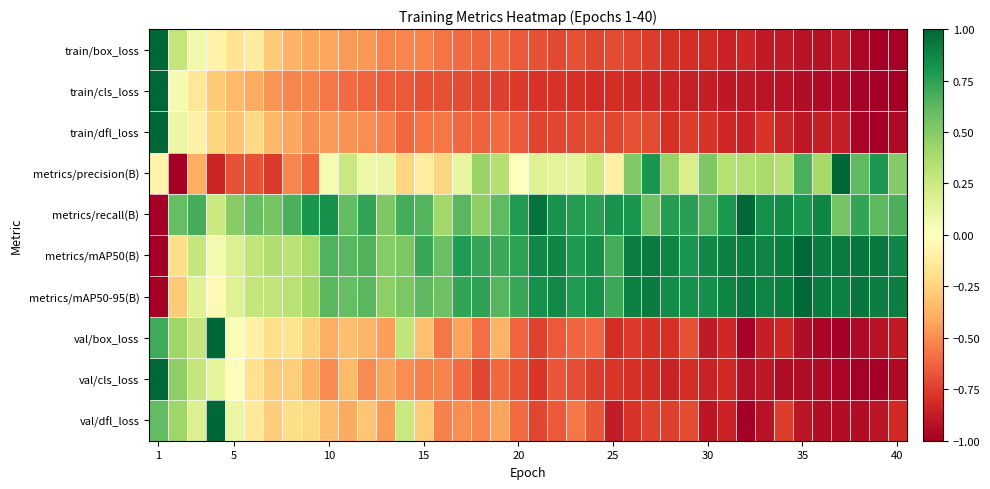

How many data points does each series have?

40